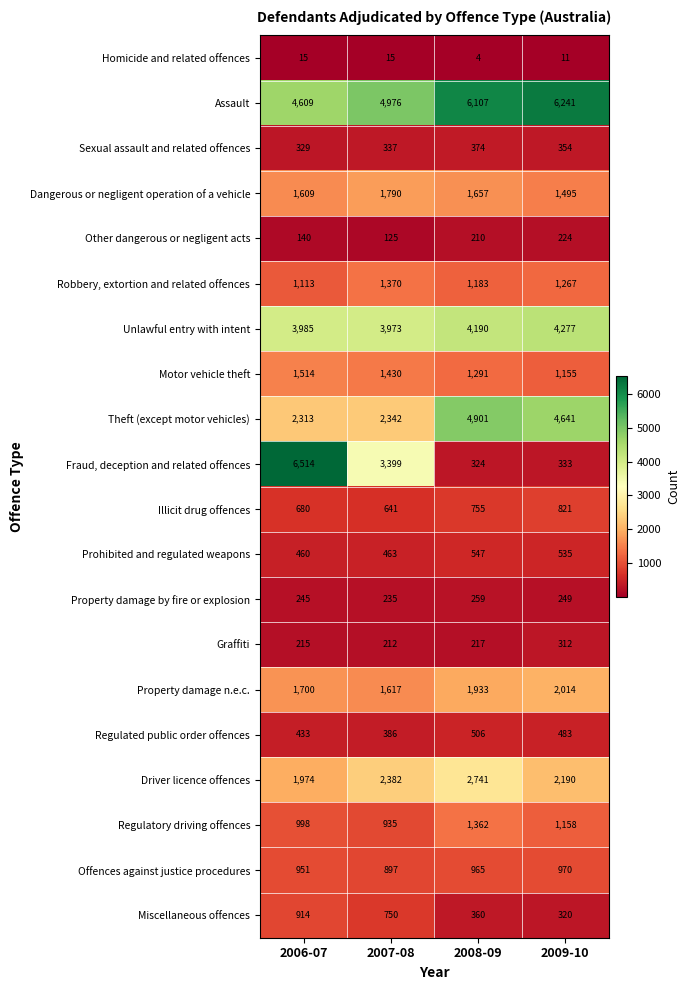

The Property damage n.e.c. series shows 2553 at 2007-08. True or false?

False